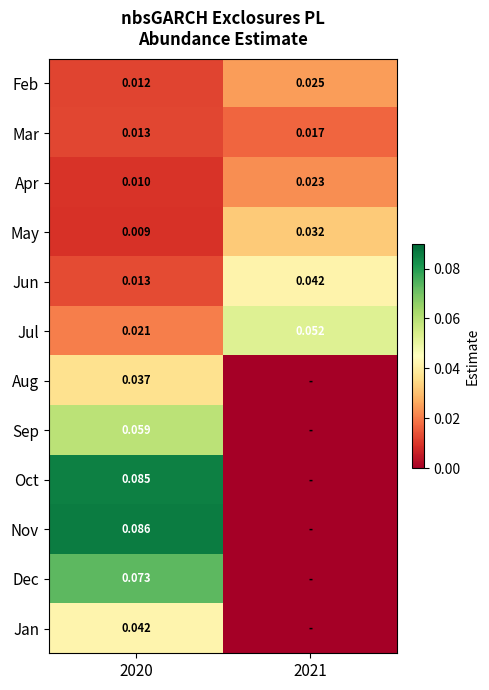

The value of Jul at 2020 is 0.0. True or false?

True